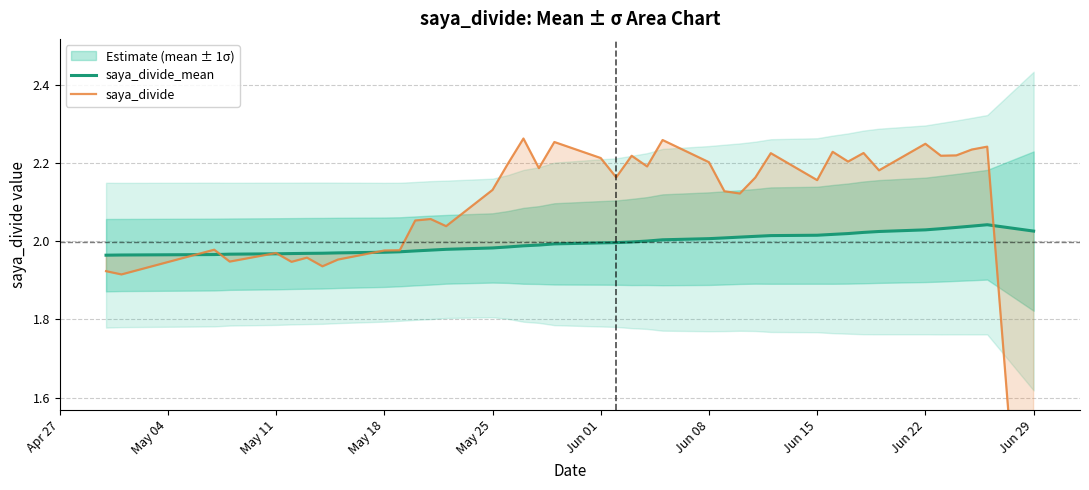

Reading right to left, transcribe all the data shown in this chart.

saya_divide_mean: 2.0	2.0	2.0	2.0	2.0	2.0	2.0	2.0	2.0	2.0	2.0	2.0	2.0	2.0	2.0	2.0	2.0	2.0	2.0	2.0	2.0	2.0	2.0	2.0	2.0	2.0	2.0	2.0	2.0	2.0	2.0	2.0	2.0	2.0	2.0	2.0	2.0	2.0	2.0	2.0
saya_divide: 0.8	2.2	2.2	2.2	2.2	2.2	2.2	2.2	2.2	2.2	2.2	2.2	2.2	2.1	2.1	2.2	2.3	2.2	2.2	2.2	2.2	2.3	2.2	2.3	2.2	2.1	2.0	2.1	2.1	2.0	2.0	2.0	1.9	2.0	1.9	2.0	1.9	2.0	1.9	1.9